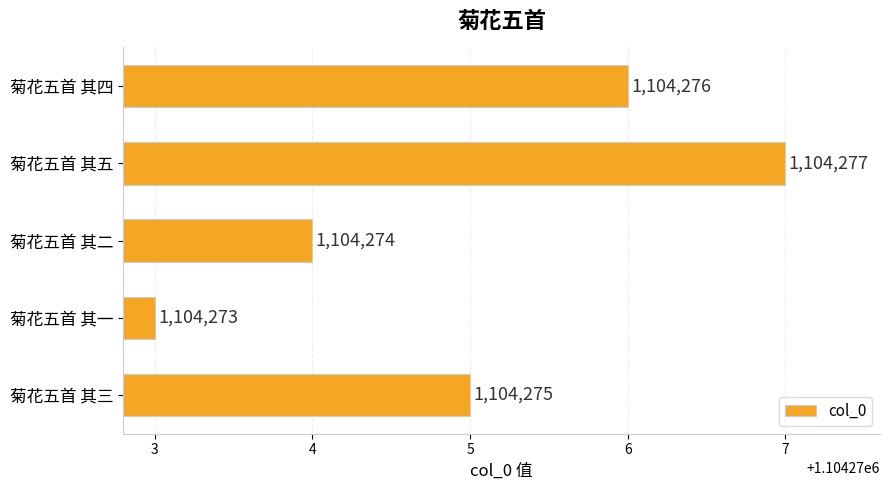

Read the value at 菊花五首 其五.

1104277